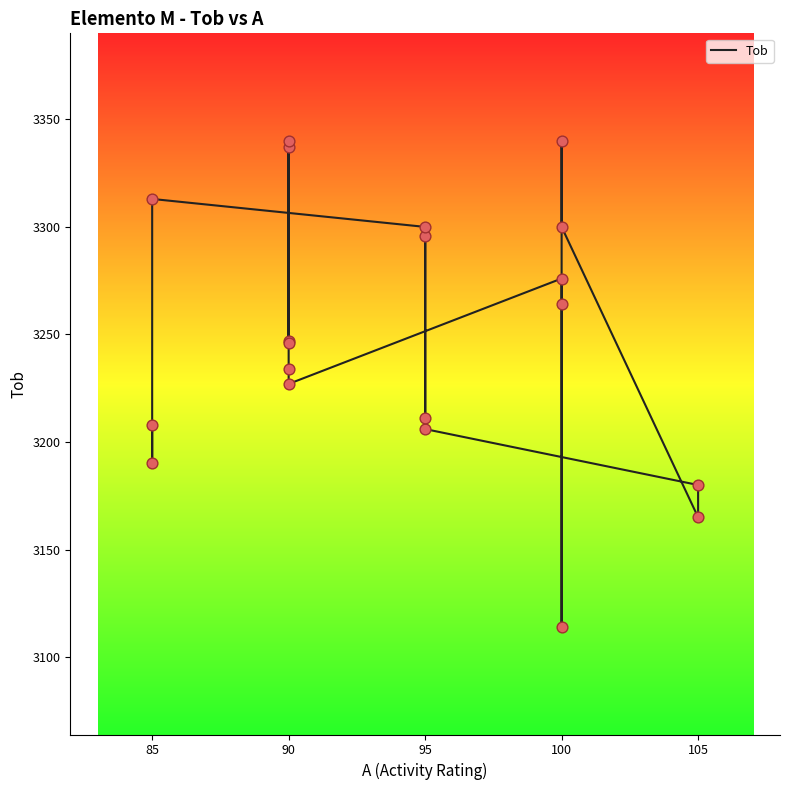

Approximately how many times larger is the value at 95 compared to 100?

1.0